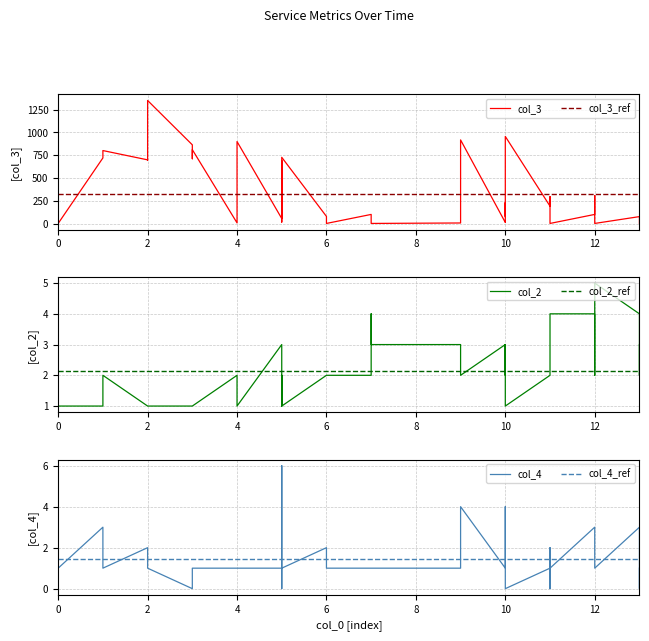

List the series in order of their peak value, lowest first.

col_4_ref, col_2_ref, col_2, col_4, col_3_ref, col_3